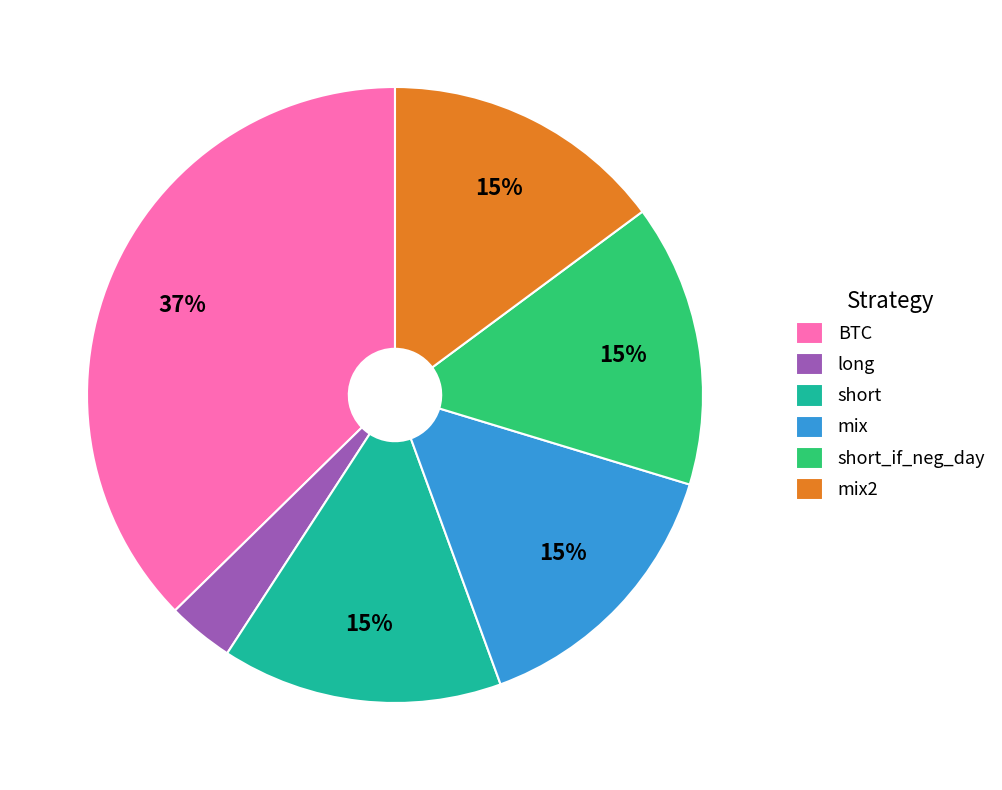

To the nearest percent, what portion does long represent?

3%